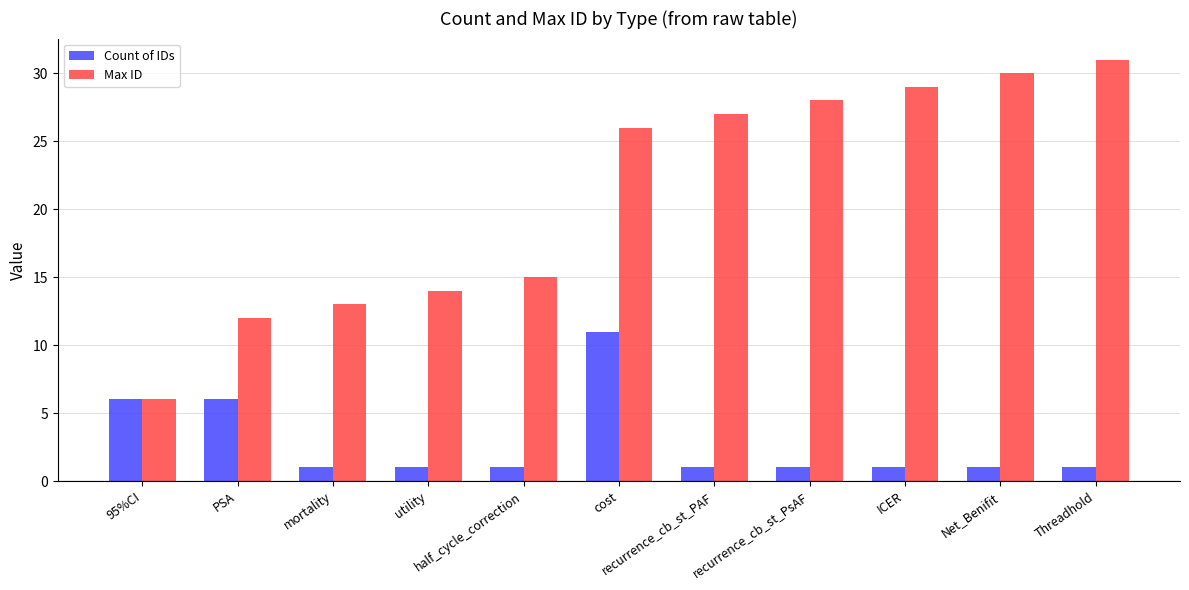

Count the number of categories in the chart.

11